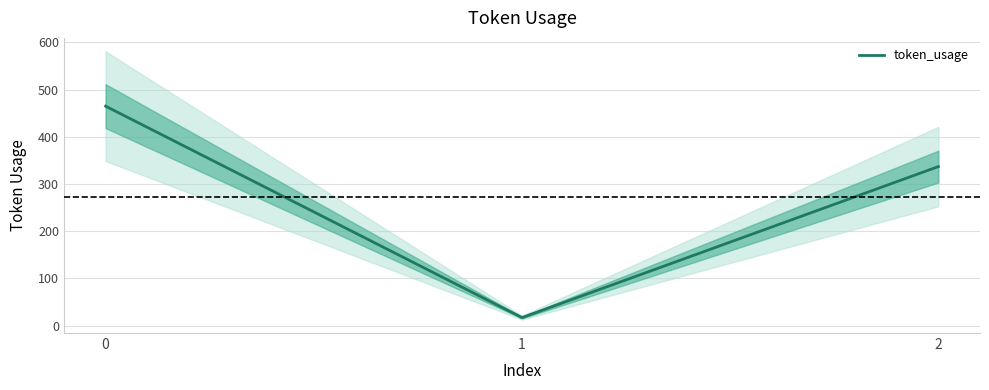

What is the smallest value displayed?

17